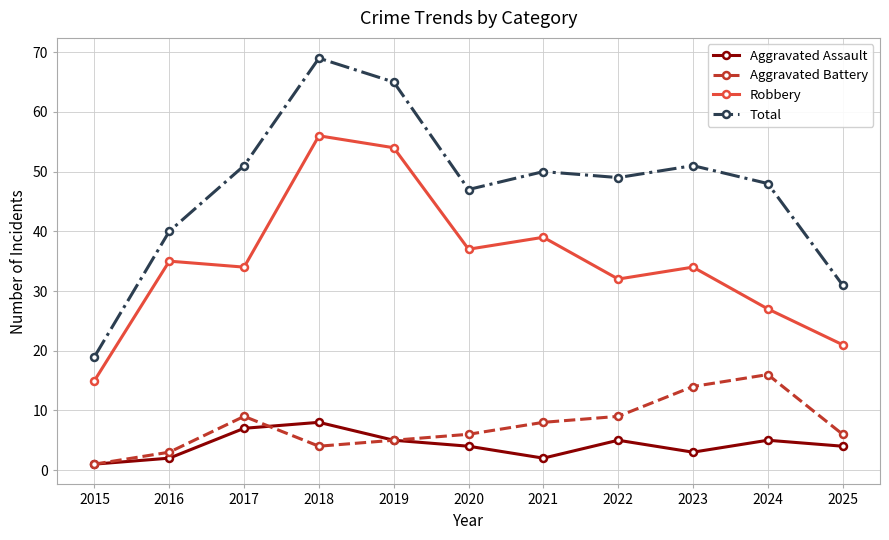

What is the value of the Total point at the 5th from the left?

65